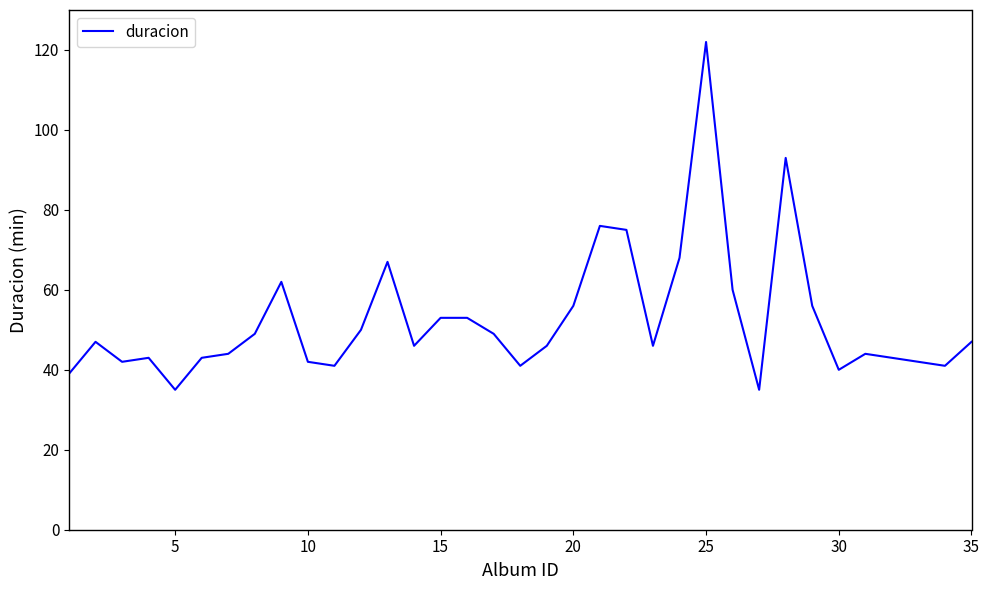

How many lines are shown in the chart?

1